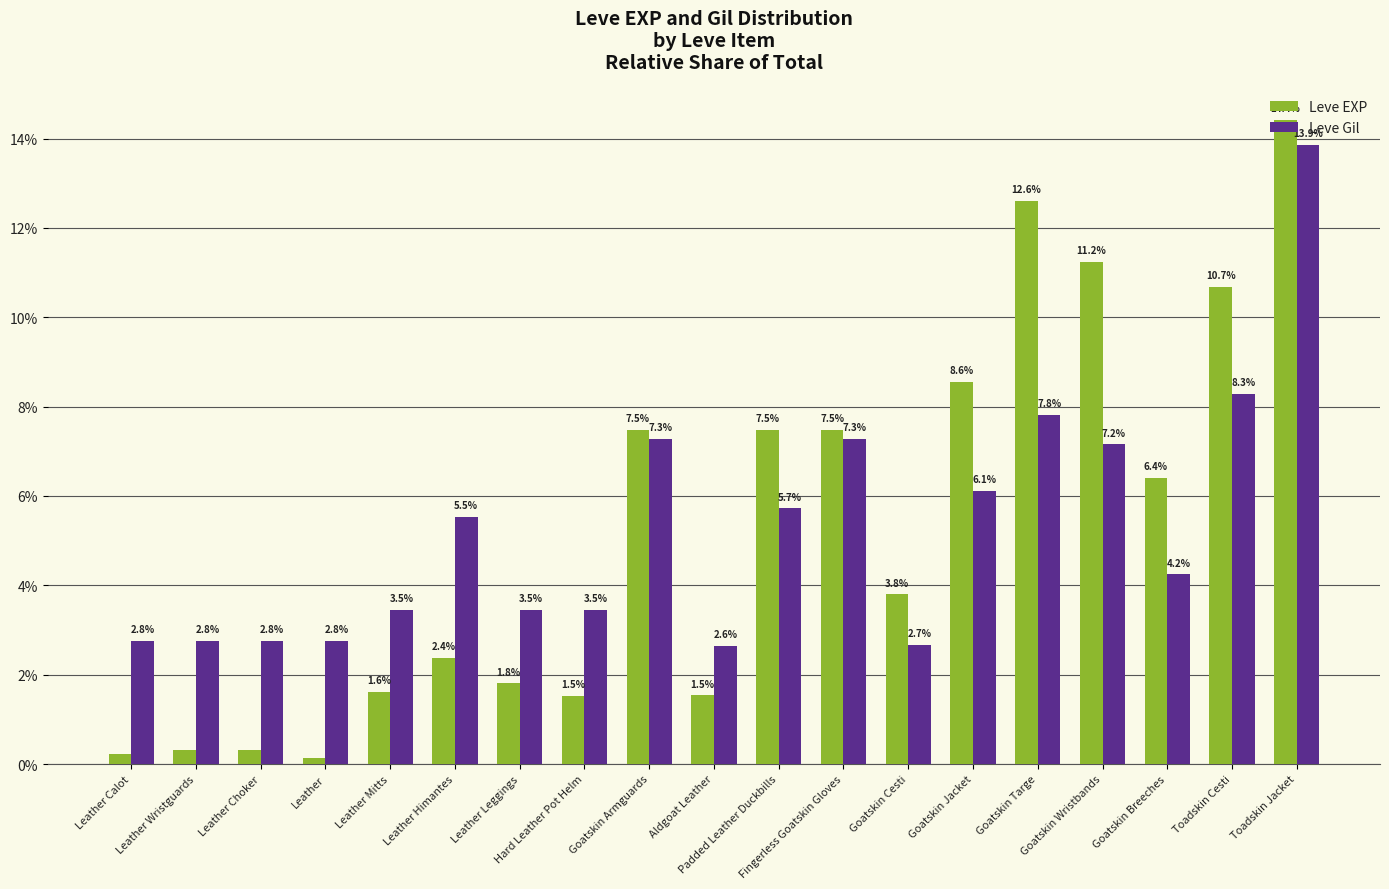

What is the spread (max minus min) of values at Leather Choker?

2.5